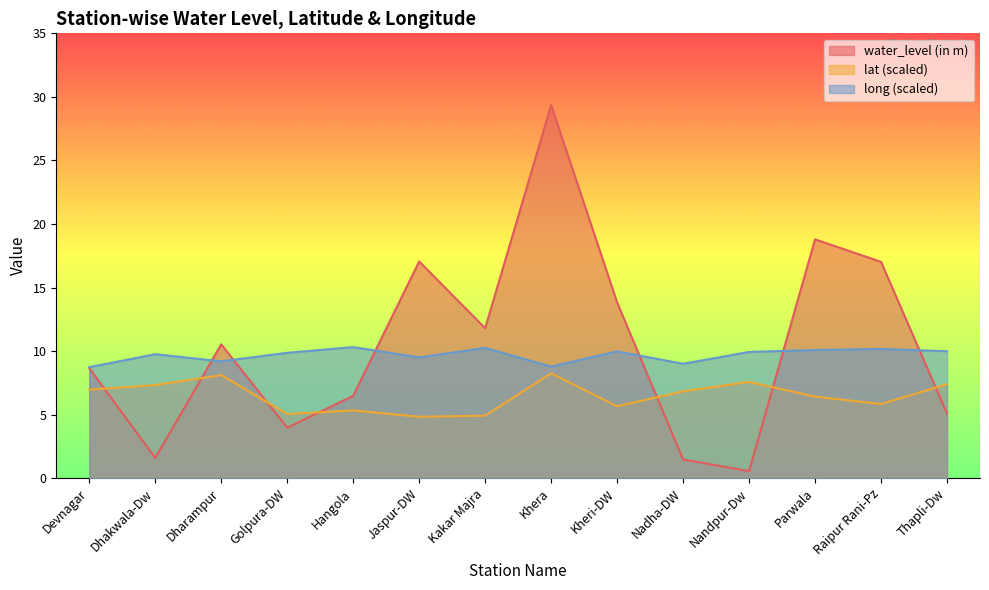

What is the sum of all water_level (in m) values?

146.2